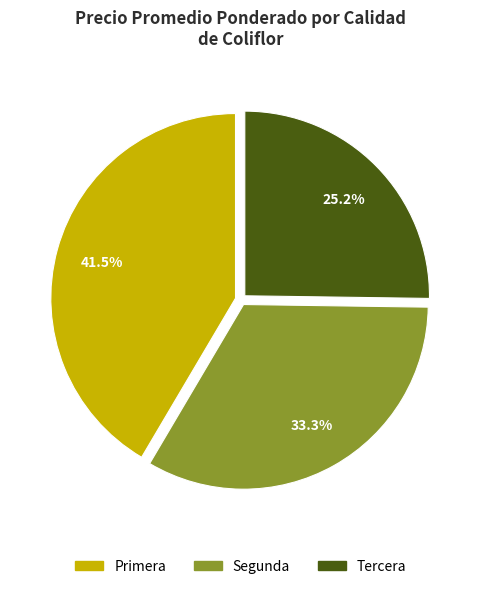

Which has a higher value, Tercera or Primera?

Primera